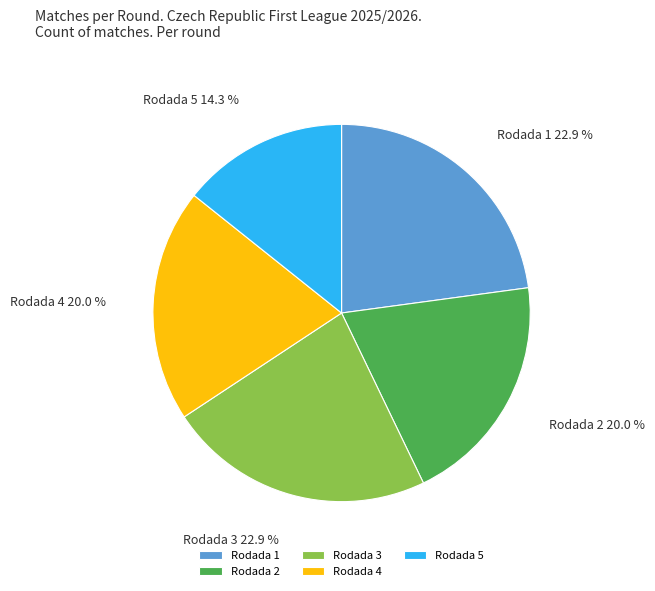

Count the number of slices in the pie.

5